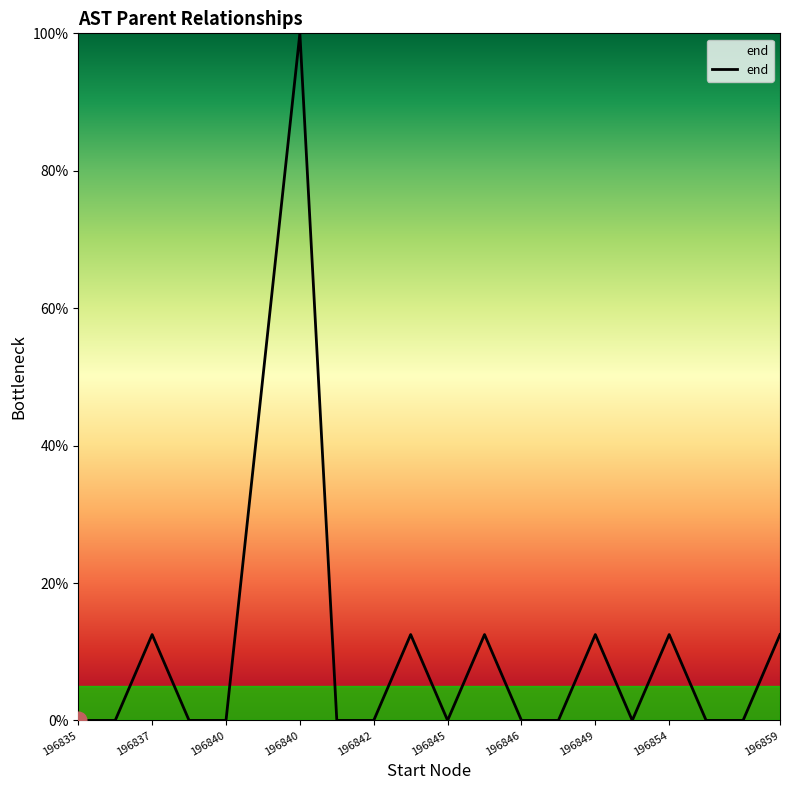

What is the maximum value shown in the chart?

100.0